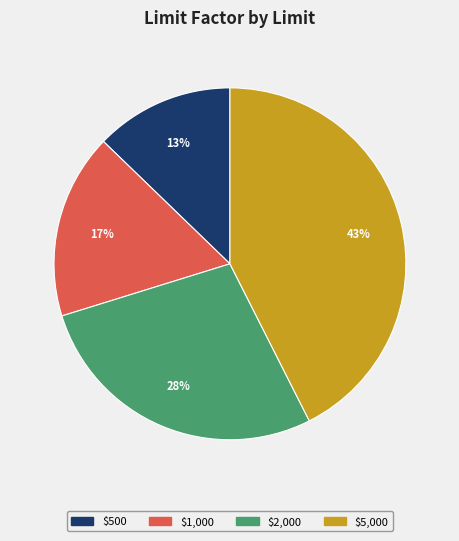

True or false: $500 accounts for 24% of the total.

False